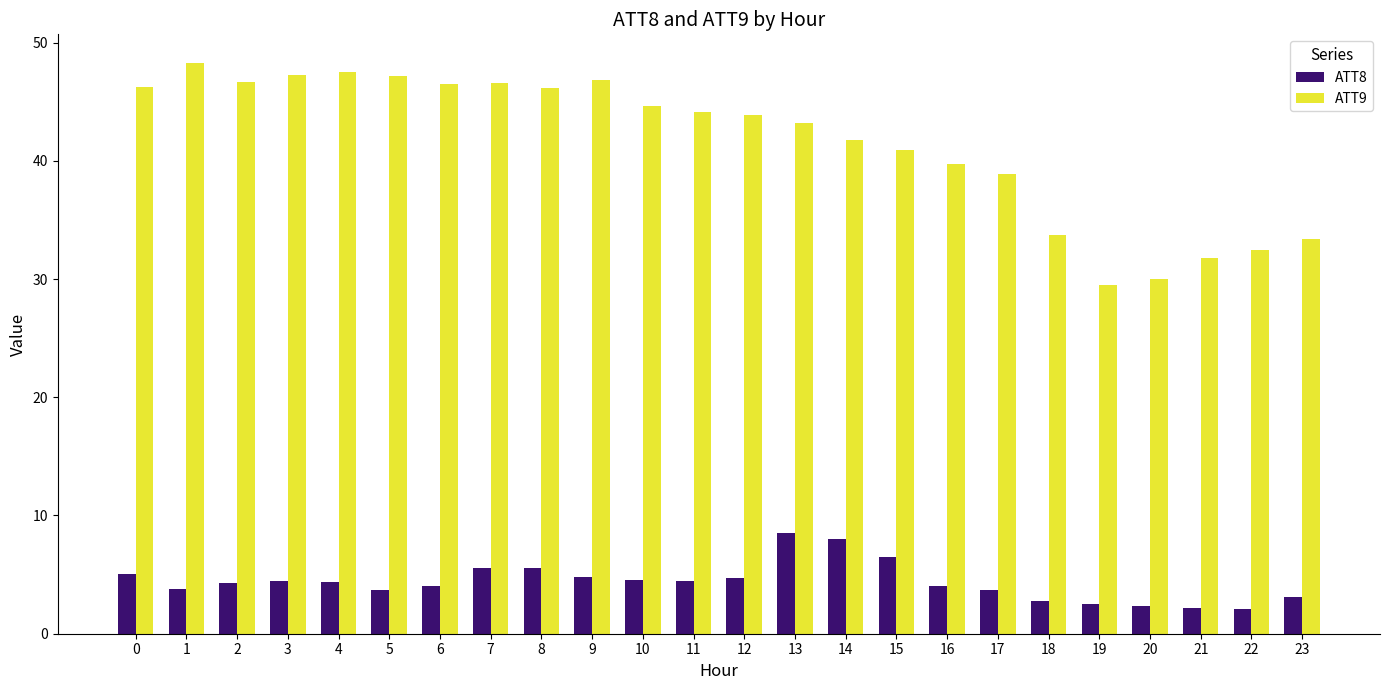

What is the minimum value shown in the chart?

2.1